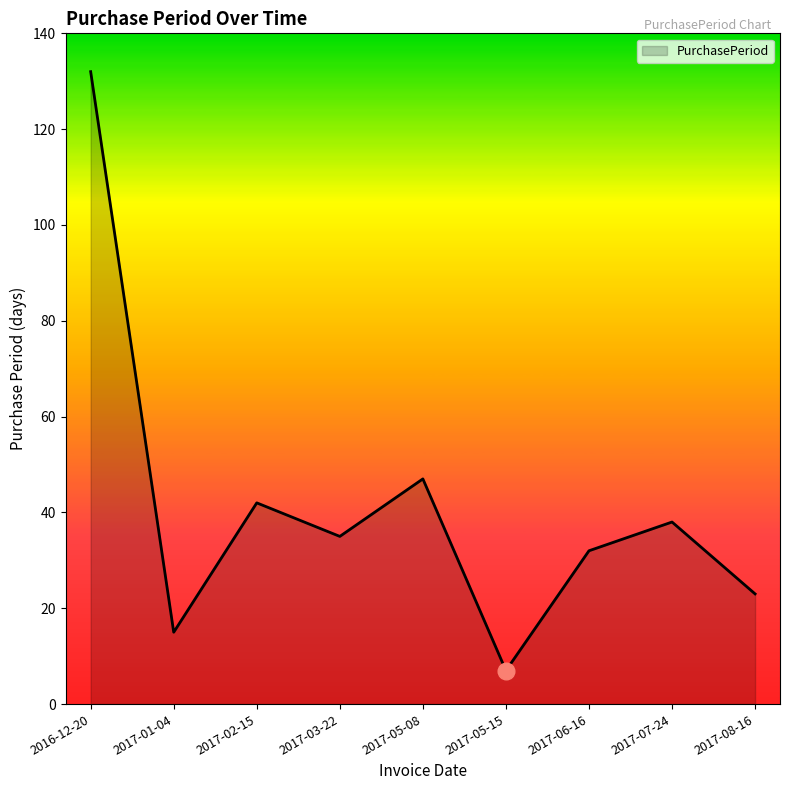

Which category has the highest value across all series?

2016-12-20